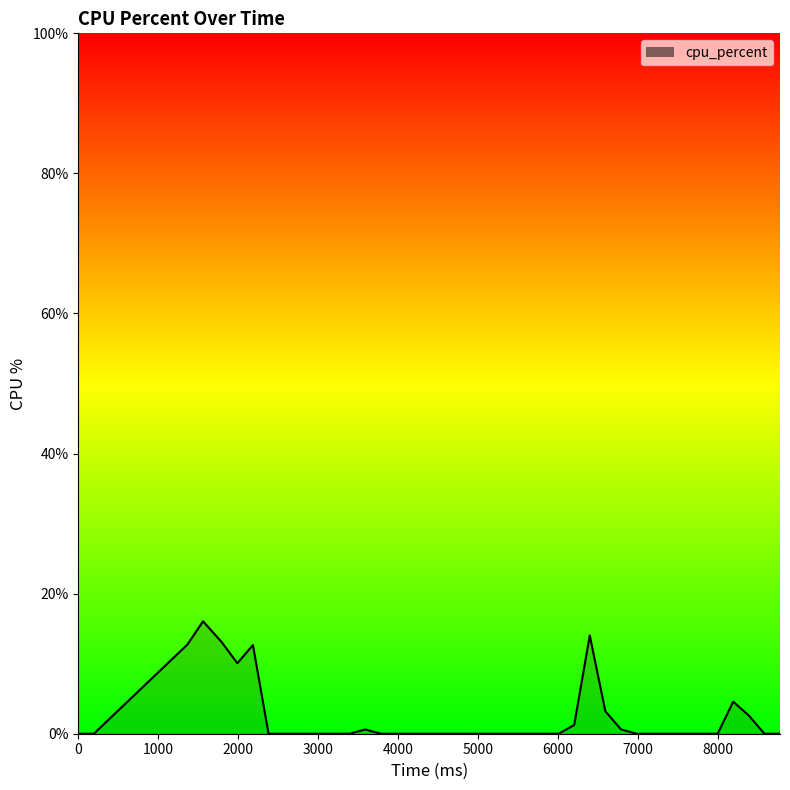

What is the greatest value displayed?

16.0